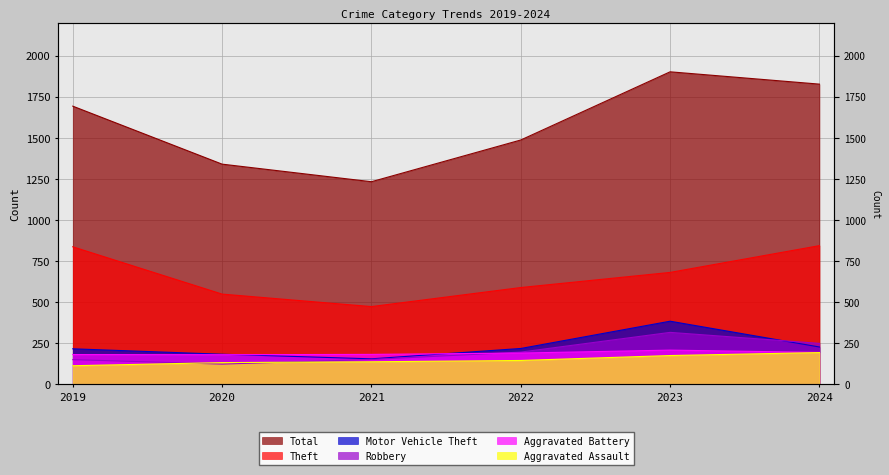

The value of Total at 2022 is 1486. True or false?

True